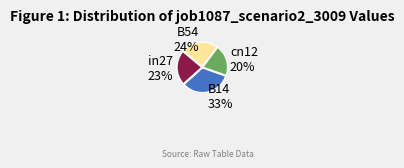

What is the largest slice in the pie chart?

B14